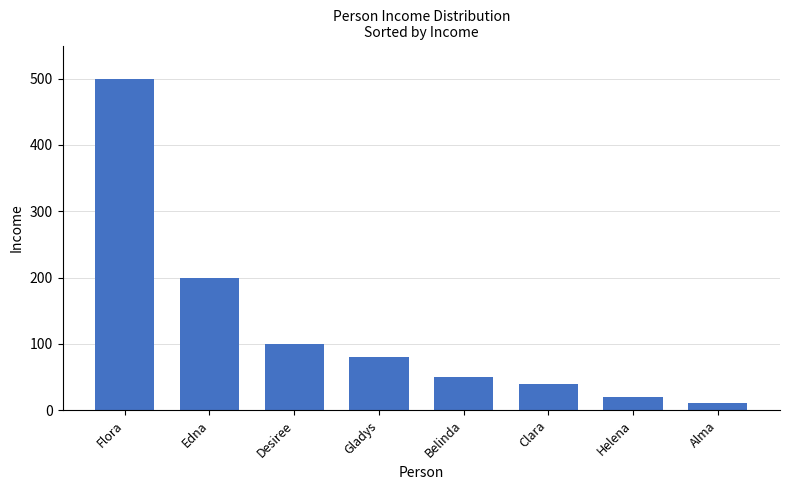

Reading right to left, what are all the values shown in this chart?

10	20	40	50	80	100	200	500